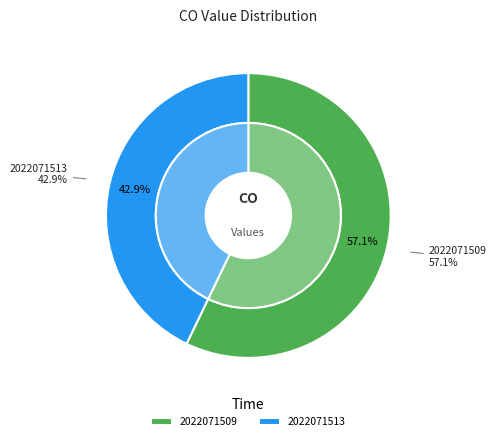

Which category has the smallest portion of the pie?

2022071513